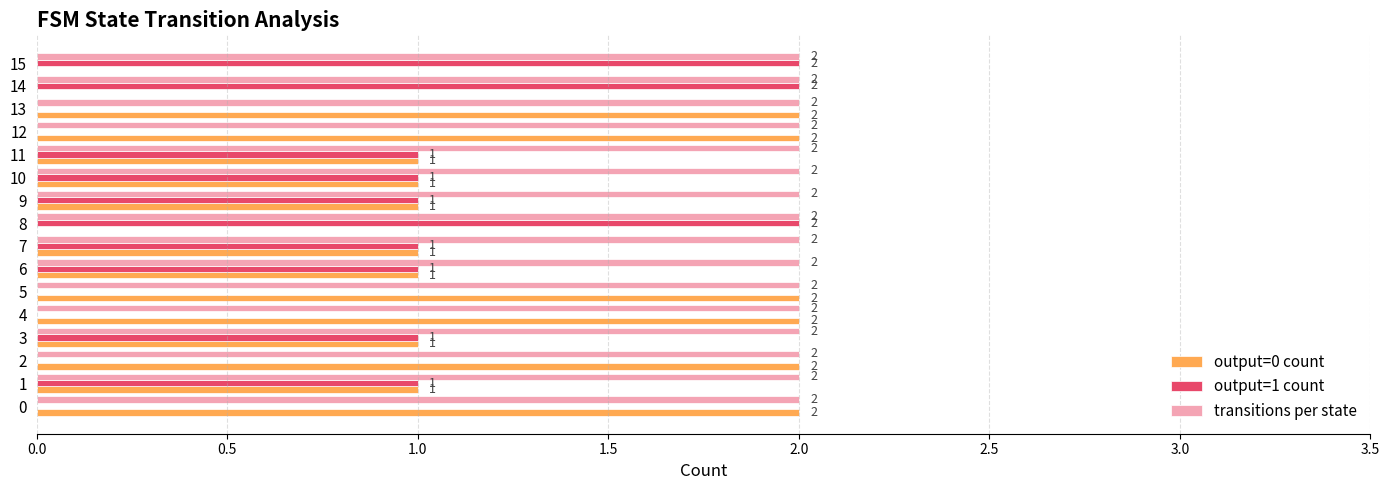

The value of transitions per state at 9 is 3. True or false?

False